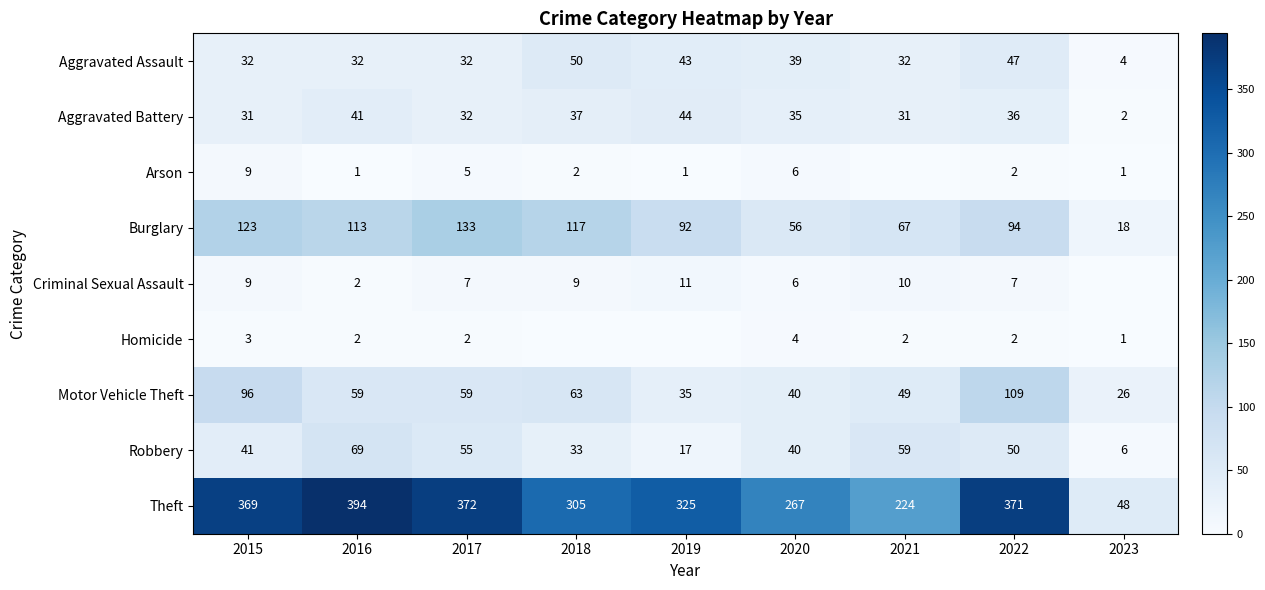

How many data points does each series have?

9